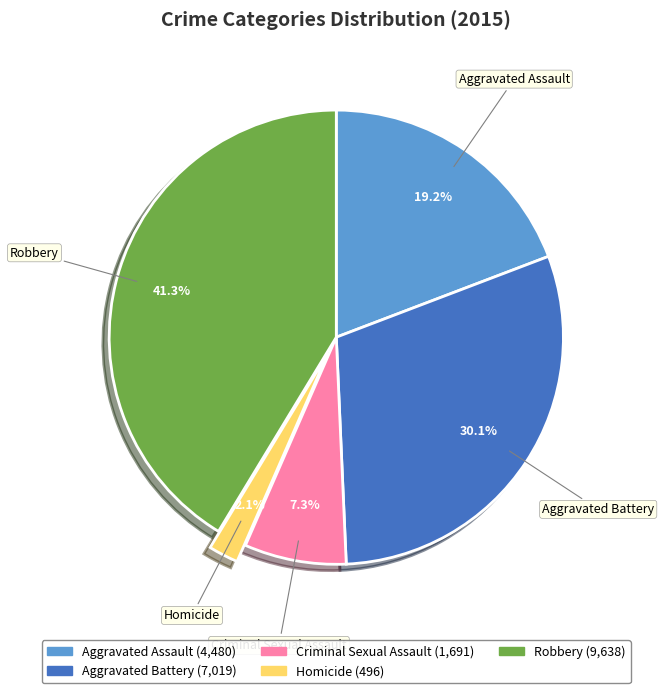

Is it true that Aggravated Assault is 19% of the pie?

True